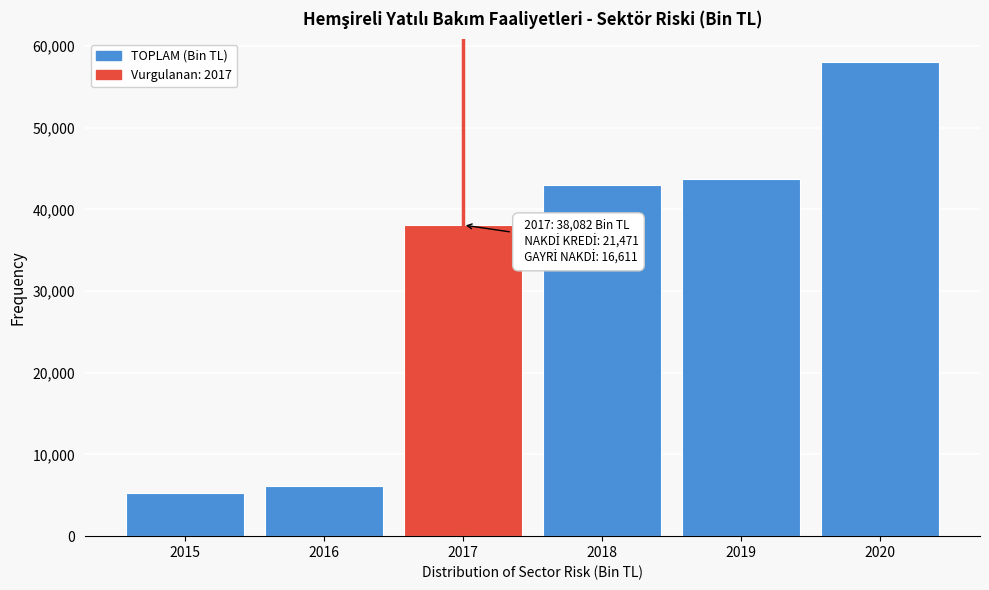

Reading right to left, list all the values displayed in this chart.

2020=57981.0	2019=43751.5	2018=42972.4	2017=38082.4	2016=6157.4	2015=5258.0